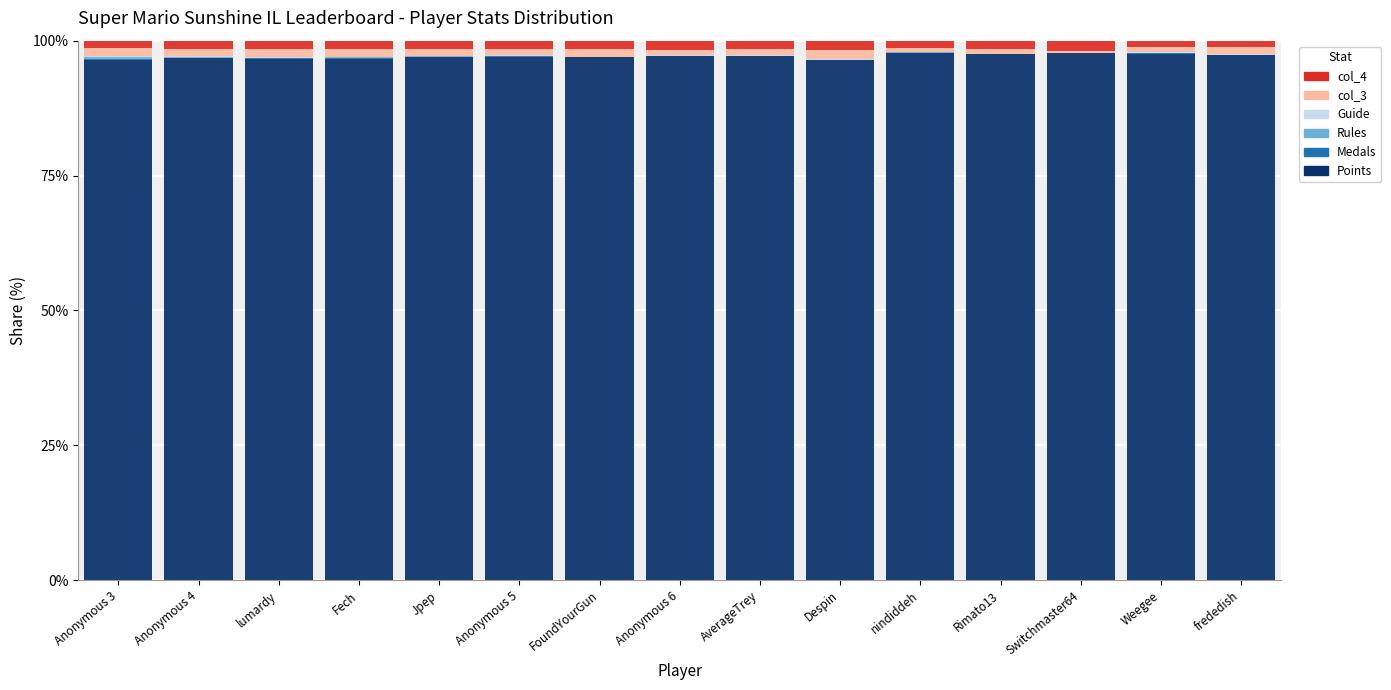

True or false: Points has a value of 97.1 at Anonymous 6.

True